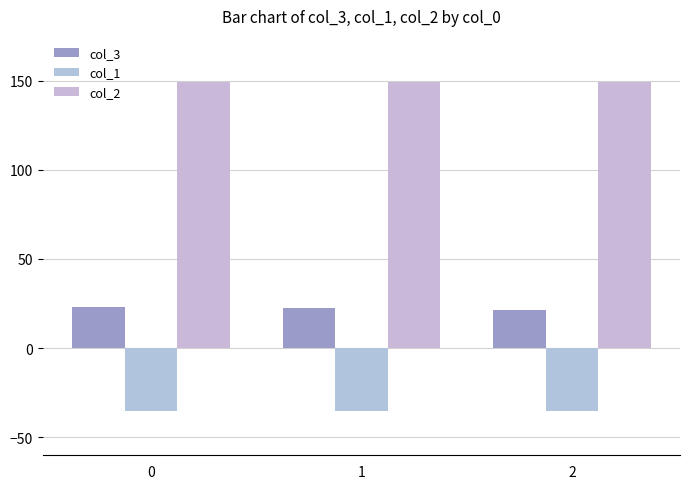

Which series changed the most between 0 and 2?

col_3